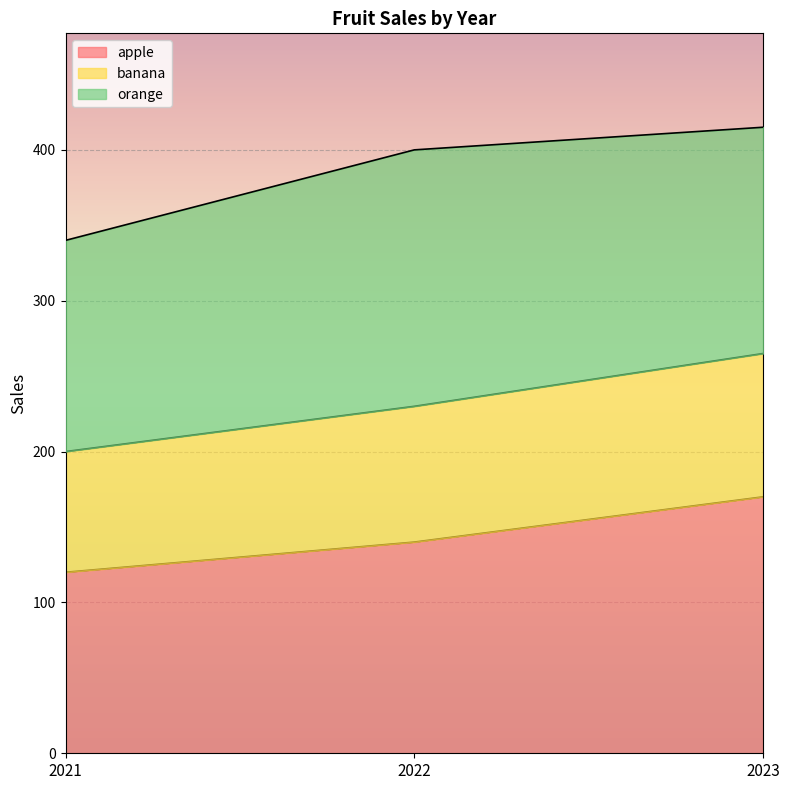

At which category does the chart reach its minimum across all series?

2021